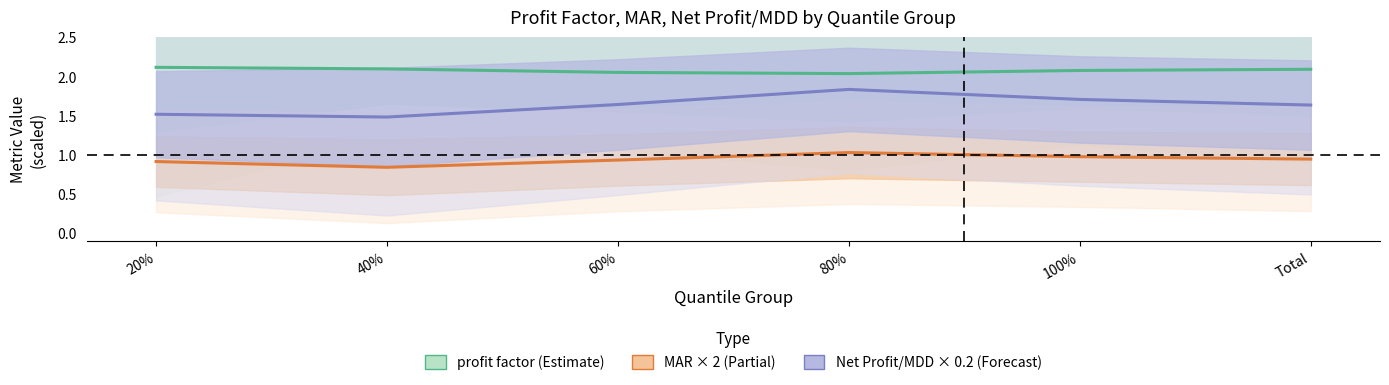

How many categories are shown in the chart?

6